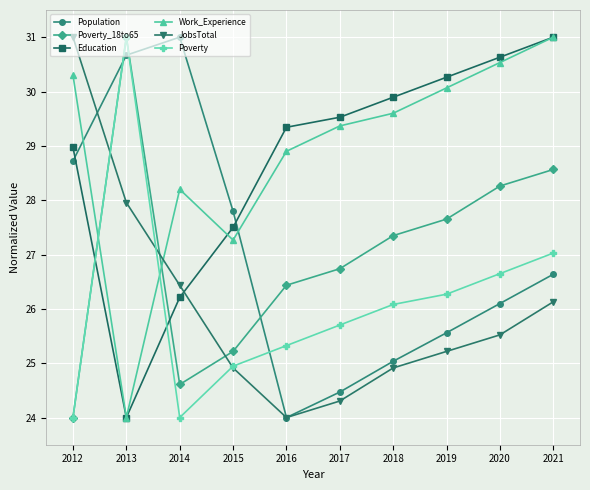

What is the average value of the Poverty series?

26.1